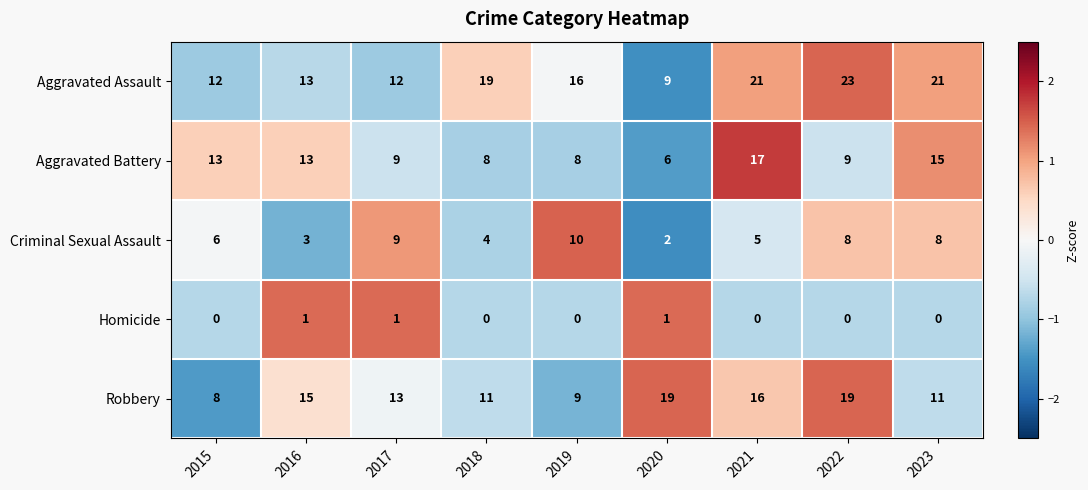

What is the difference between the Criminal Sexual Assault values at 2019 and 2021?

5